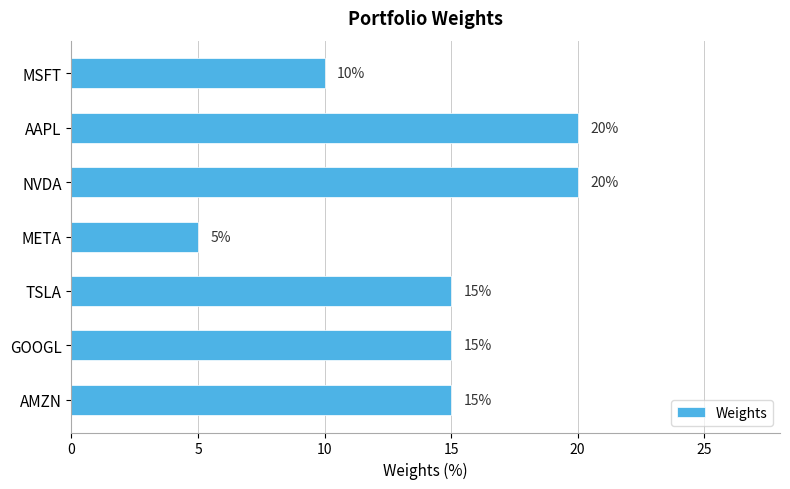

What is the label of the 6th bar from the top?

GOOGL